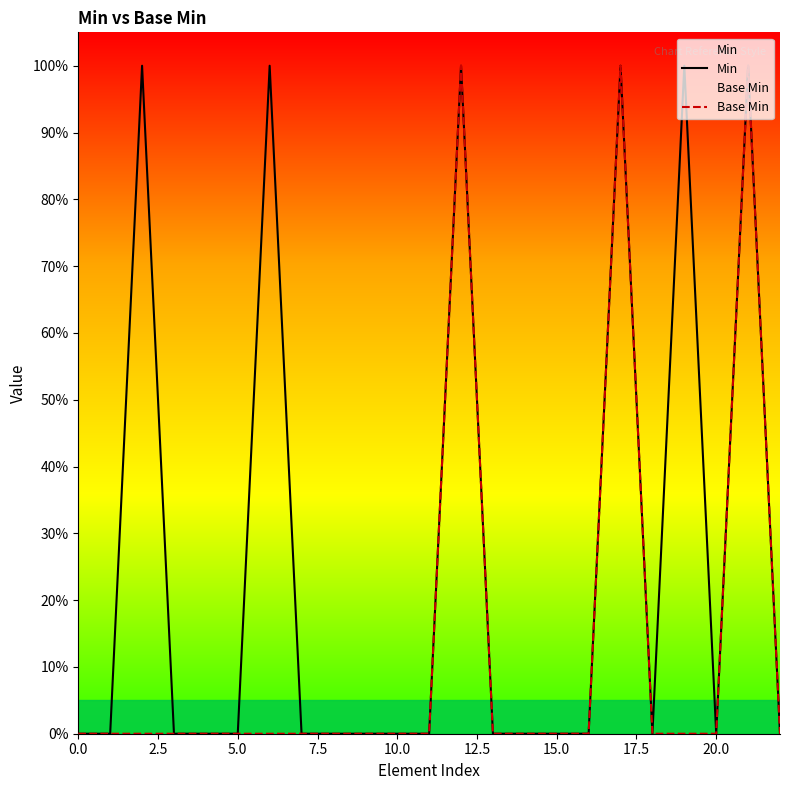

How many Base Min values are between 0 and 1?

23